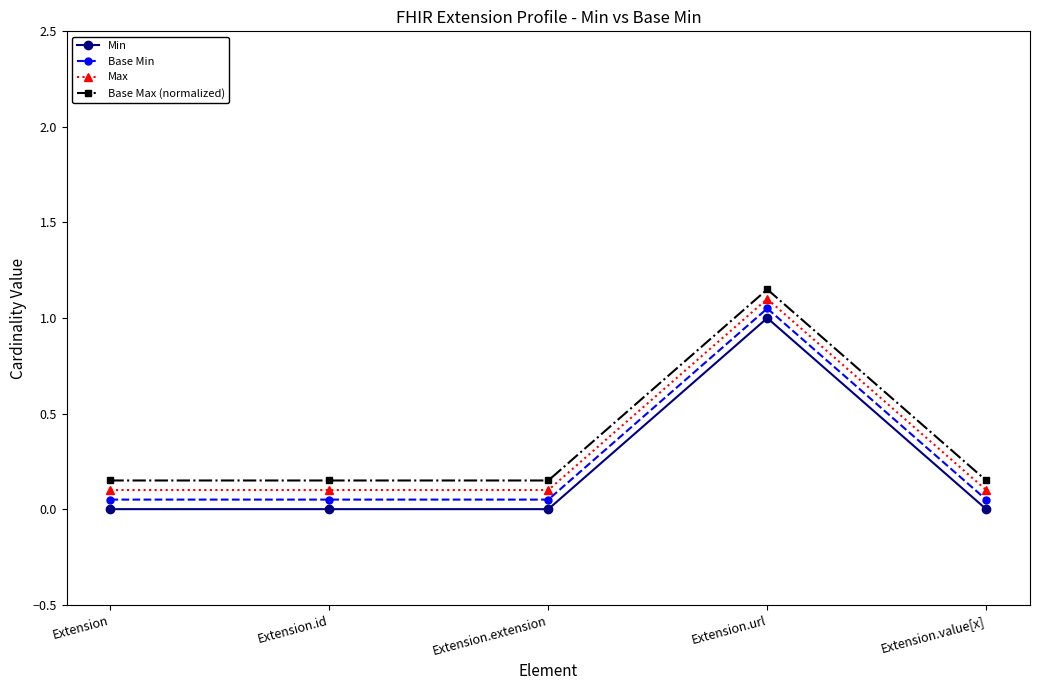

What is the difference between the maximum and minimum values in the Base Min series?

1.0